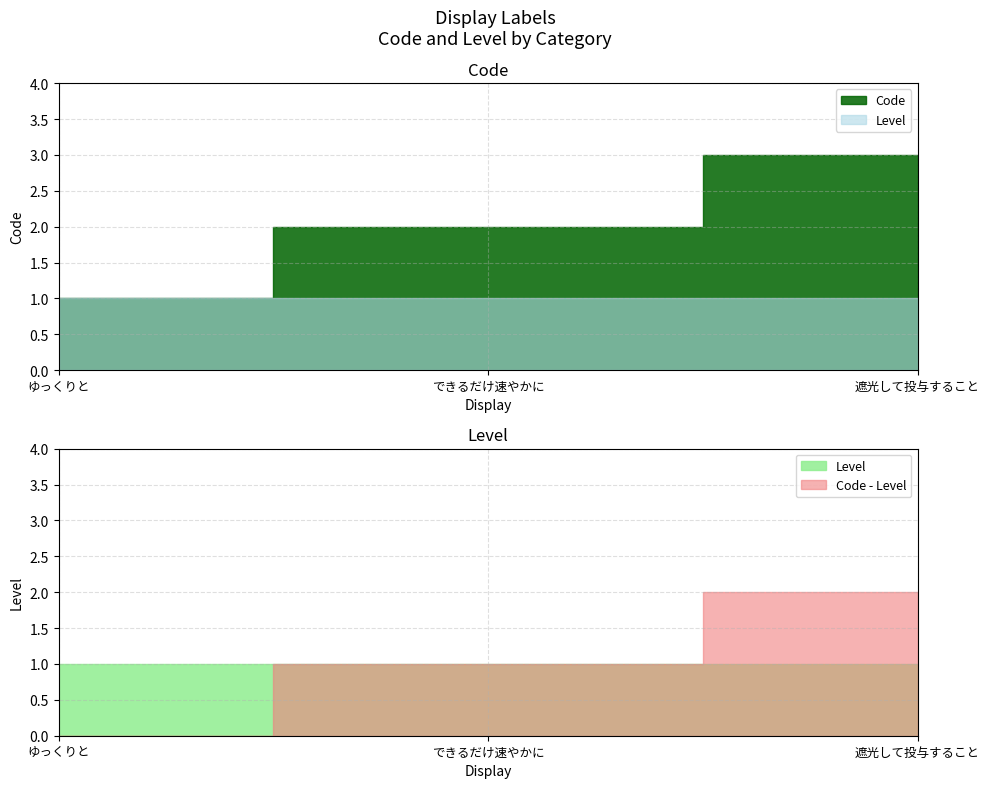

Reading left to right, transcribe all the data shown in this chart.

Code: 1	2	3
Level: 1	1	1